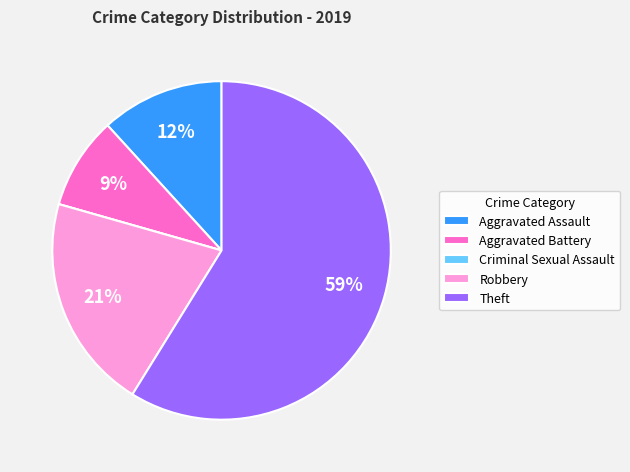

True or false: Robbery accounts for 1% of the total.

False